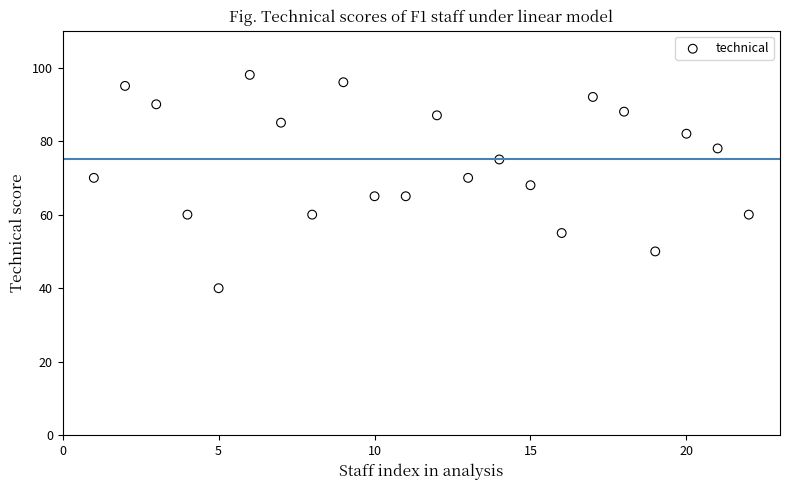

List the coordinates of all points as (X, Y) pairs, reading left to right.

(1, 70)  (2, 95)  (3, 90)  (4, 60)  (5, 40)  (6, 98)  (7, 85)  (8, 60)  (9, 96)  (10, 65)  (11, 65)  (12, 87)  (13, 70)  (14, 75)  (15, 68)  (16, 55)  (17, 92)  (18, 88)  (19, 50)  (20, 82)  (21, 78)  (22, 60)